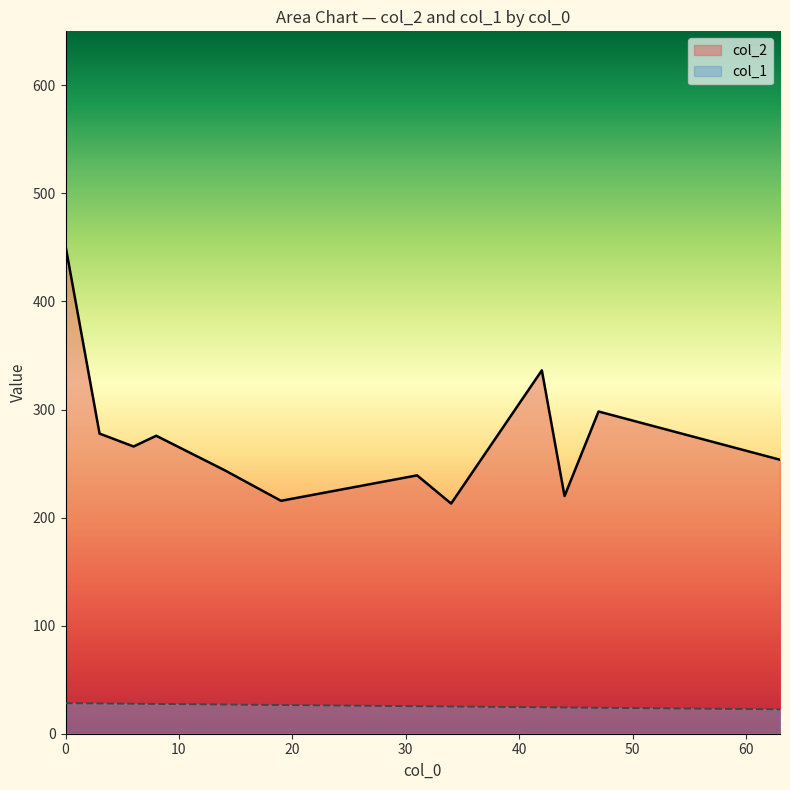

Read the col_1 value at 8, to the nearest 10.

30